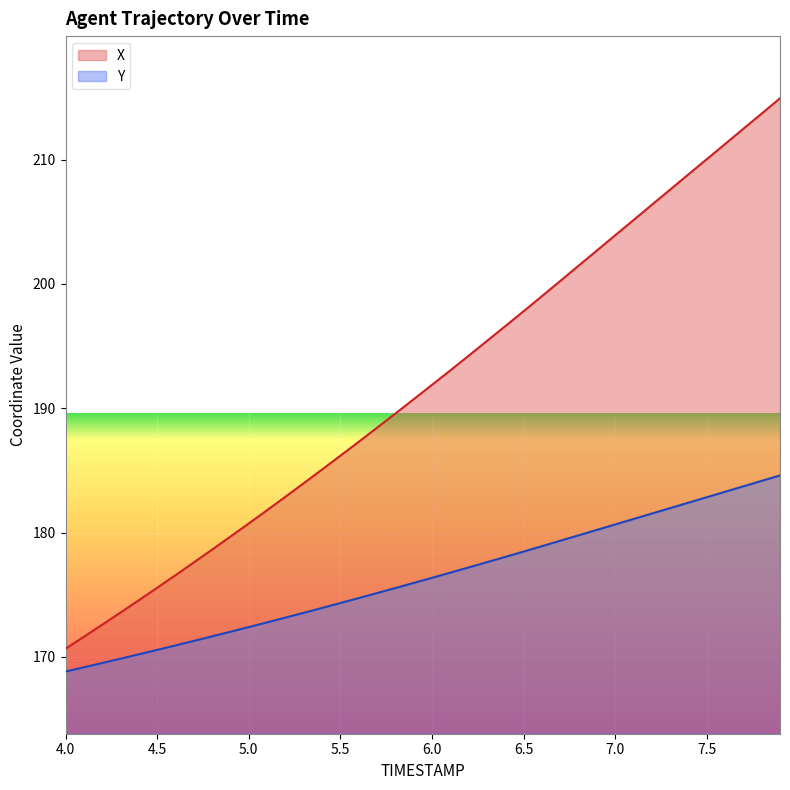

What is the minimum value shown in the chart?

168.8